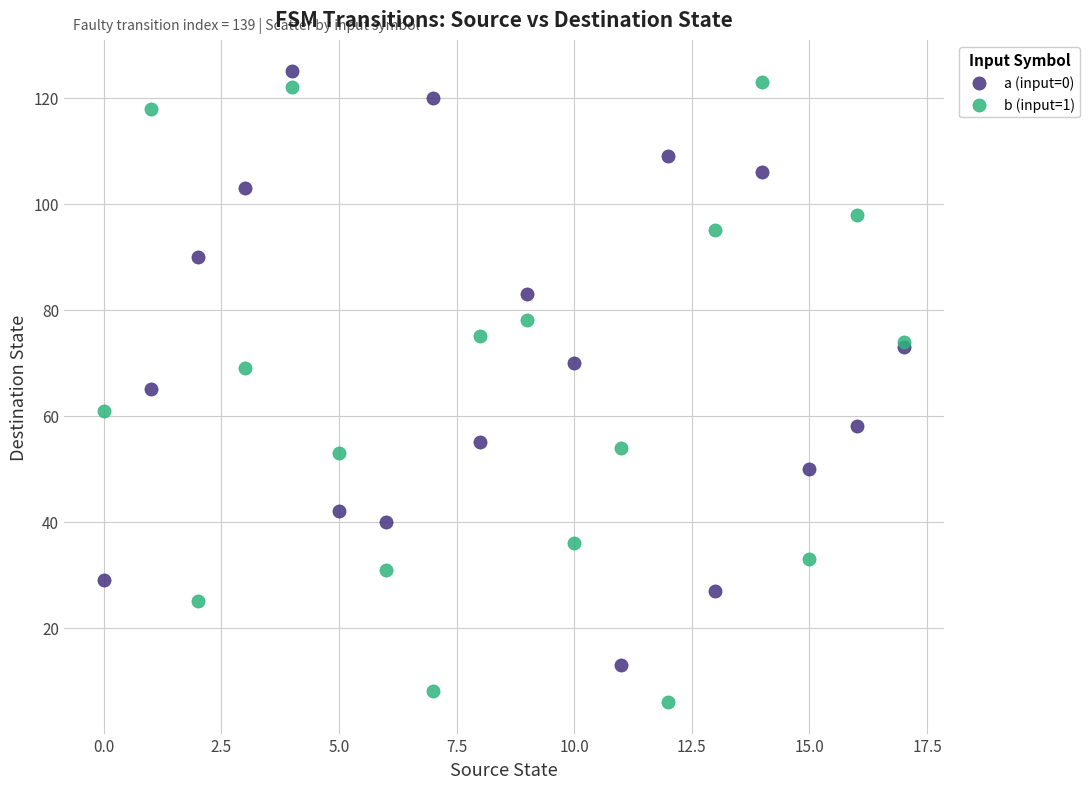

Which series has the widest spread of Y values?

b (input=1)